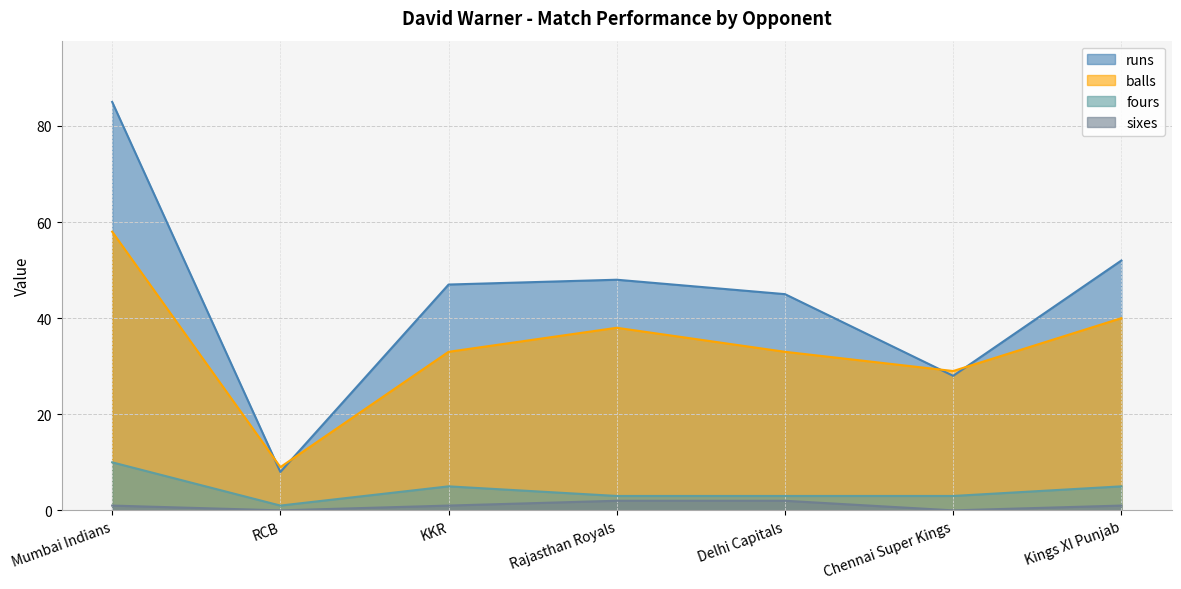

Which series has the widest spread of values?

runs